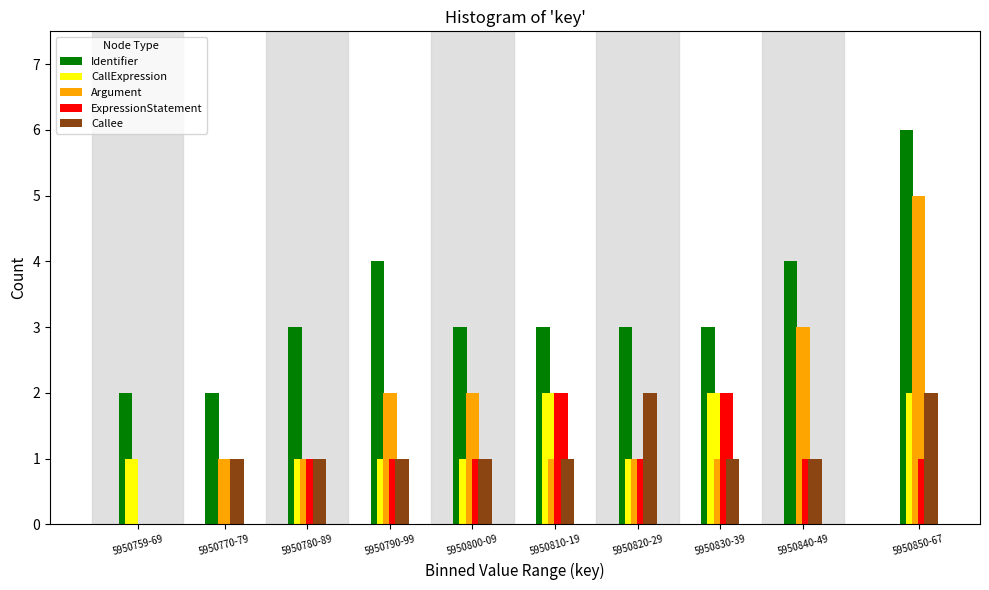

What is the greatest value displayed?

6